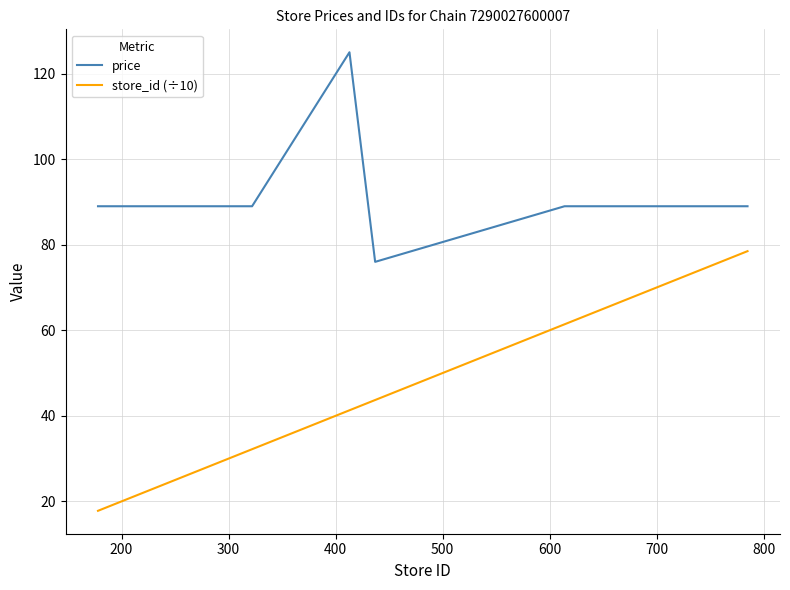

Which series has the largest total across all categories?

price